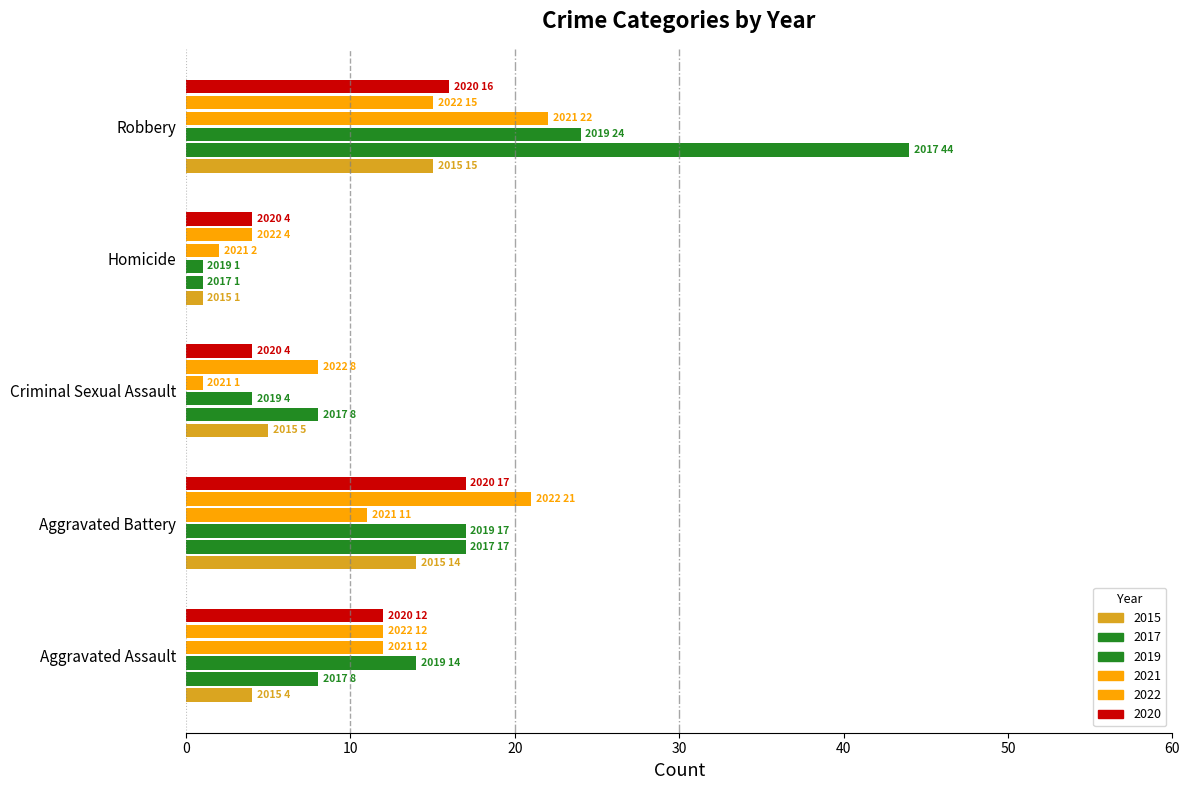

Rank the series by their maximum value, from lowest to highest.

2015, 2020, 2022, 2021, 2019, 2017